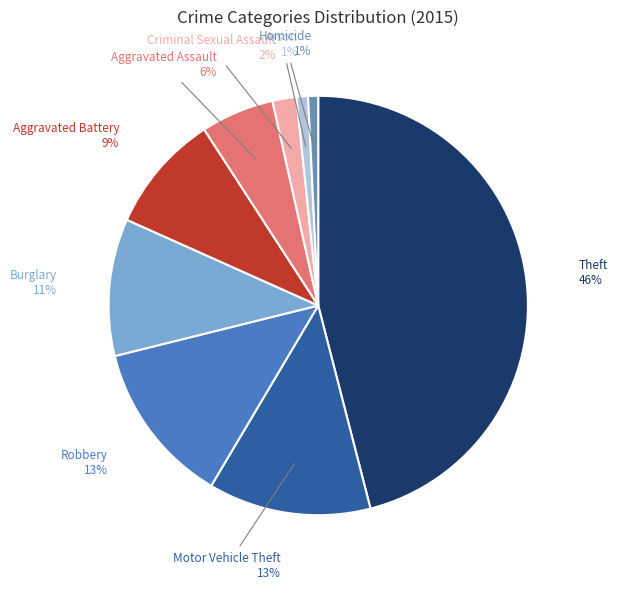

Does Homicide represent more than half of the total?

No